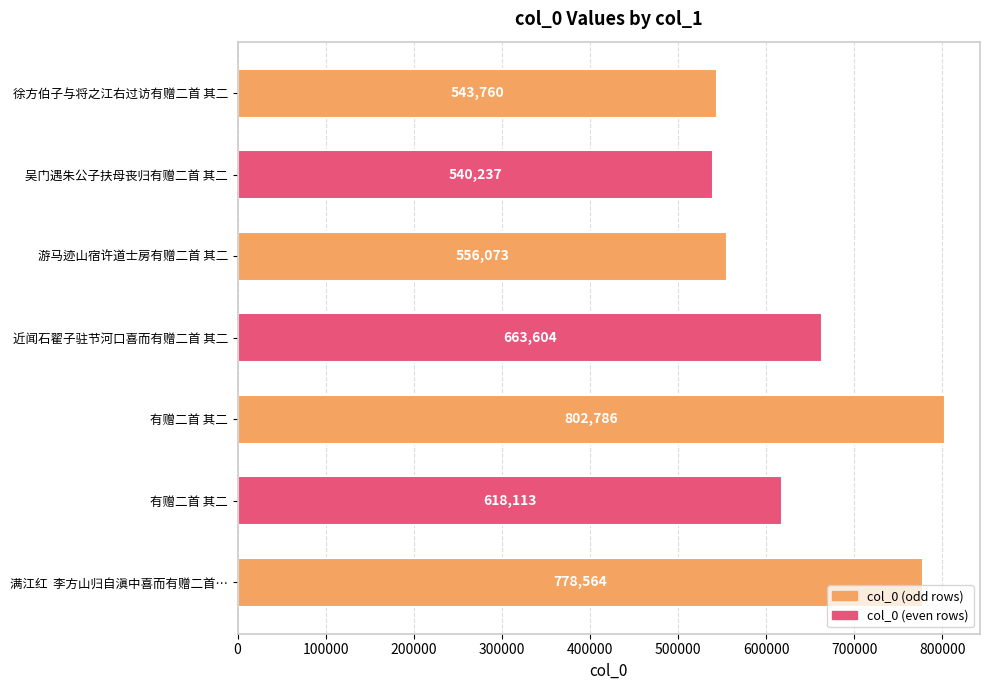

Which label corresponds to the smallest value in the chart?

吴门遇朱公子扶母丧归有赠二首 其二